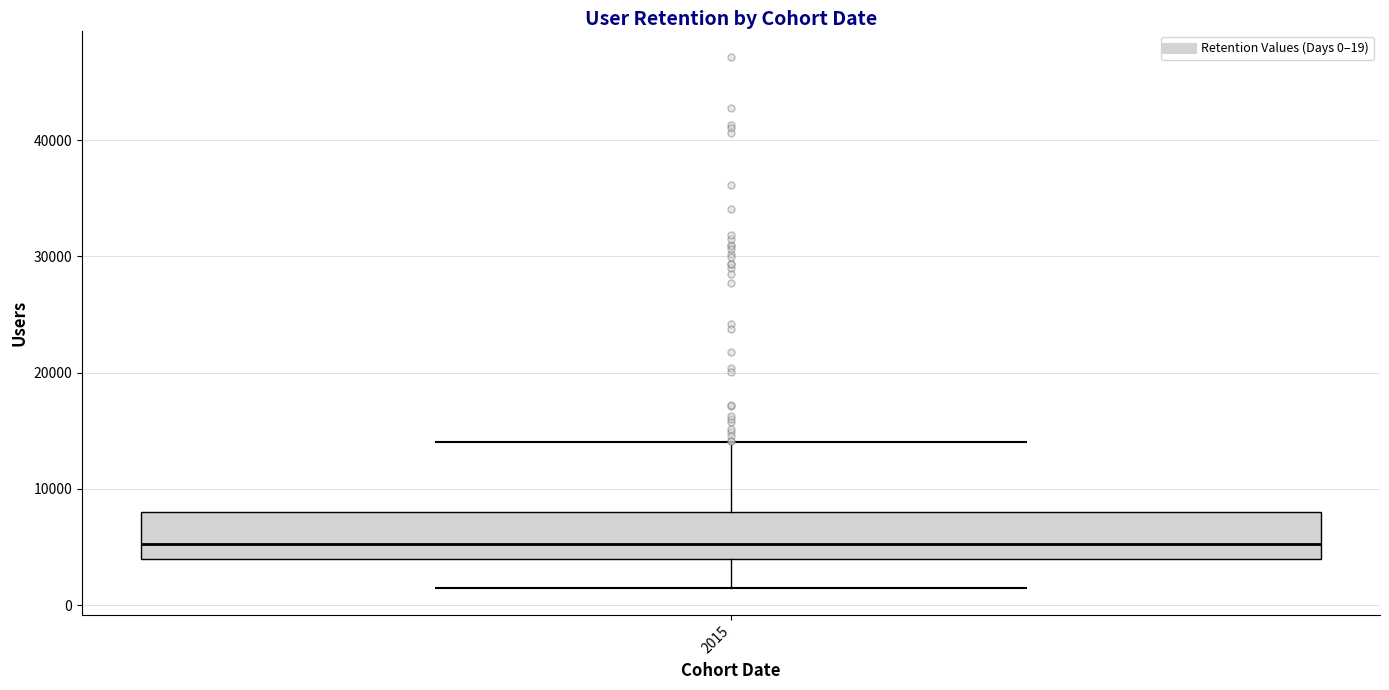

Where does the median line of the box at x = 2015 sit on the y-axis? The values are not printed on the chart, so give them approximately, as read against the axis.

5000